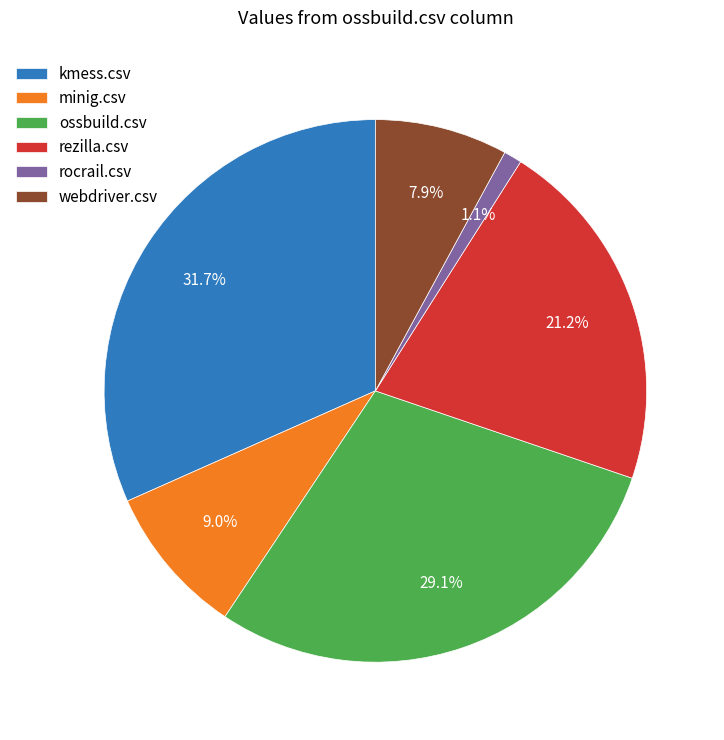

To the nearest percent, what is the combined percentage of ossbuild.csv and minig.csv?

38%